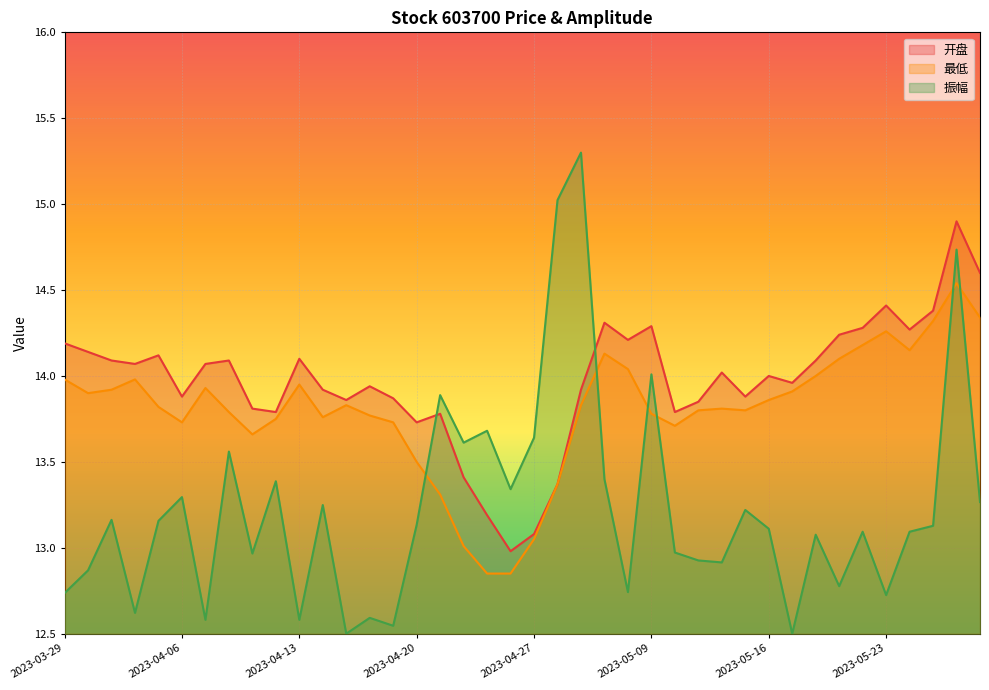

Which has a higher value, 2023-05-26 or 2023-05-05?

2023-05-26